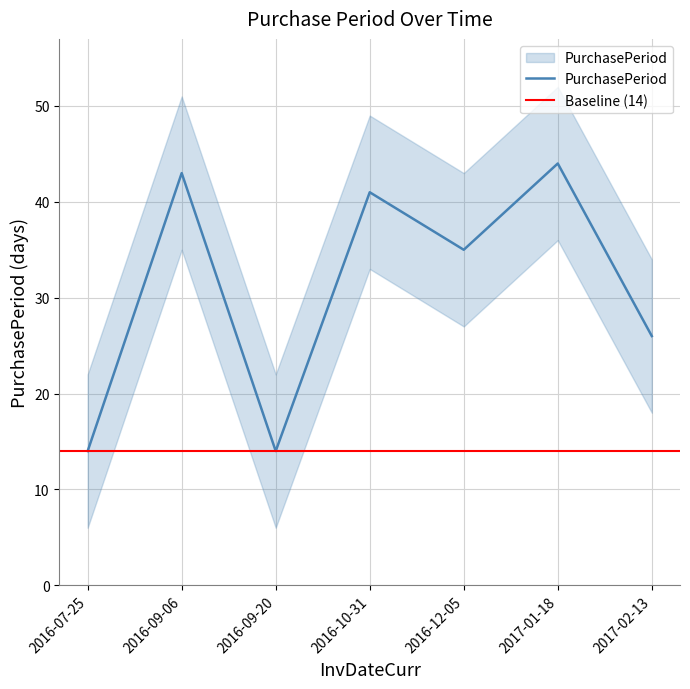

What is the greatest value displayed?

44